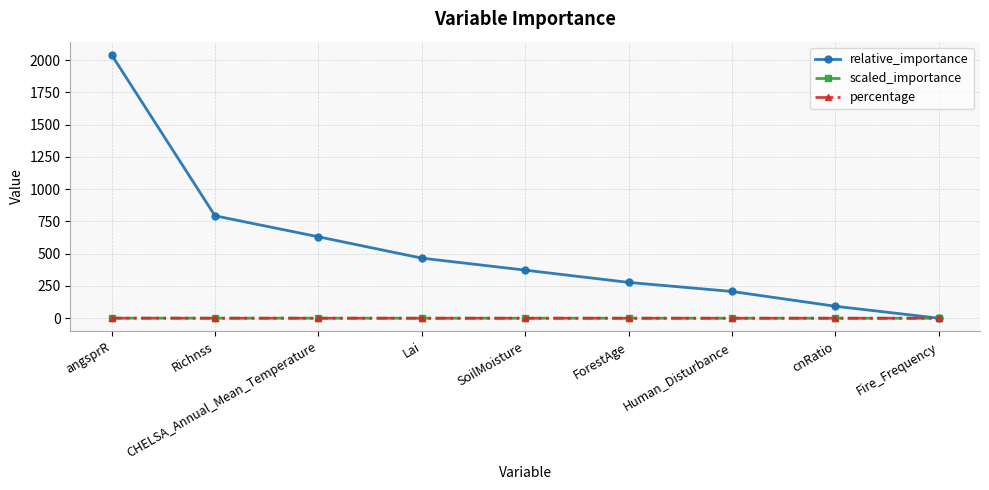

Which series has the largest range (max minus min)?

relative_importance